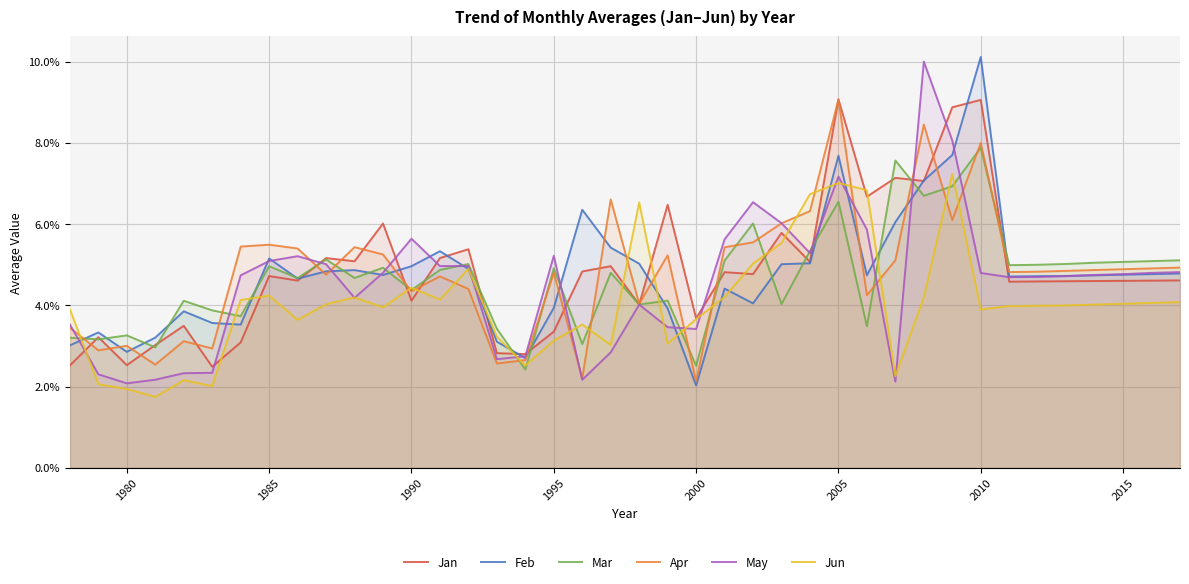

How many data points does each series have?

40